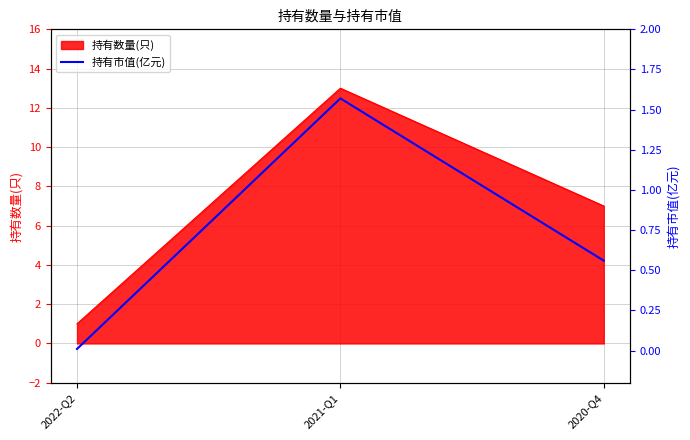

Between 2021-Q1 and 2022-Q2, which is larger?

2021-Q1